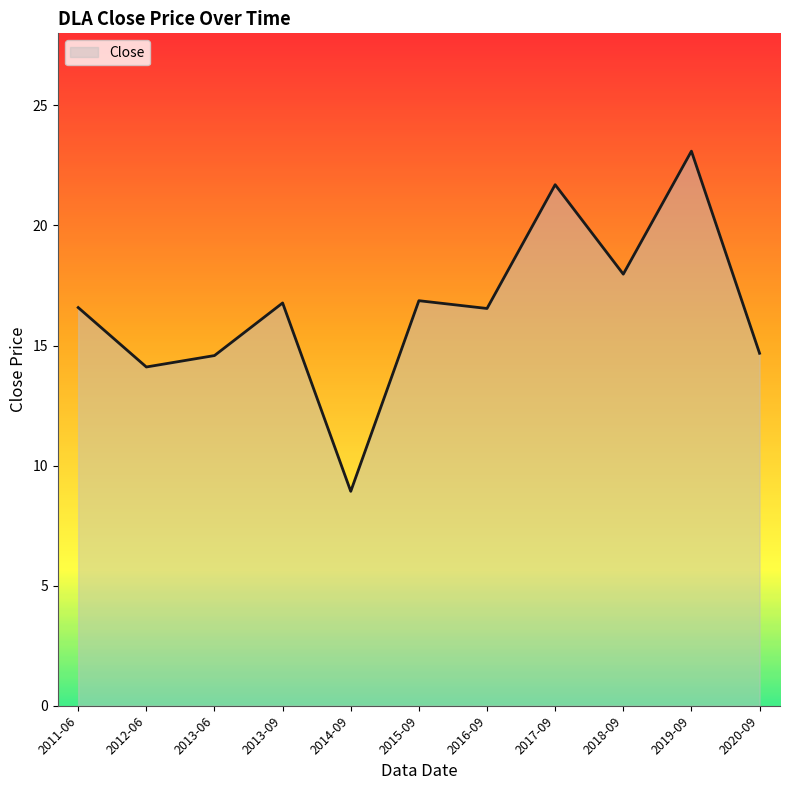

What is the difference between the second highest and second lowest values?

7.6